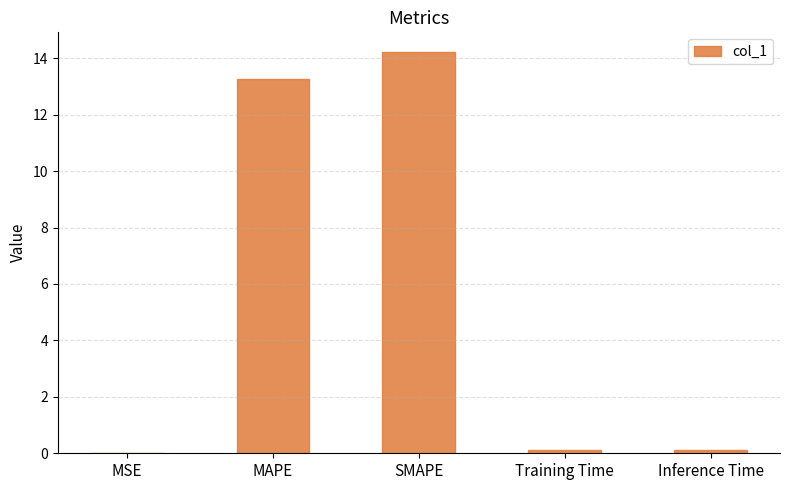

Which has a higher value, MAPE or MSE?

MAPE